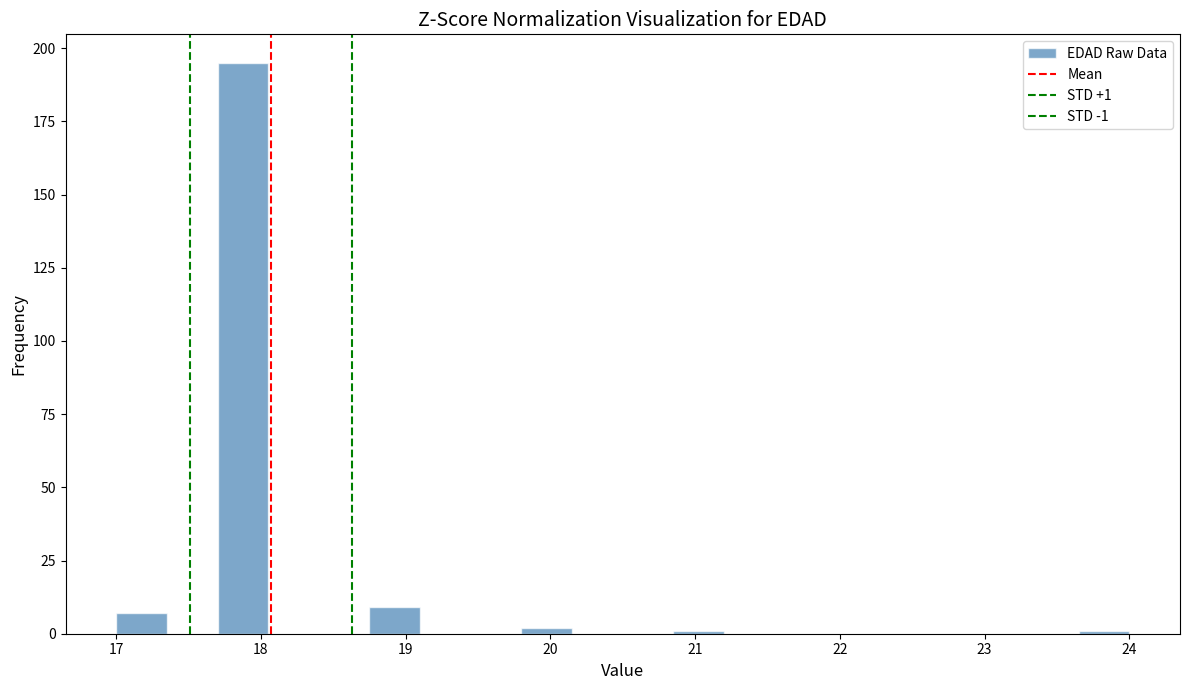

Around what value on the x-axis is the tallest bar? Give the approximate position of its centre, as read against the axis.

17.9